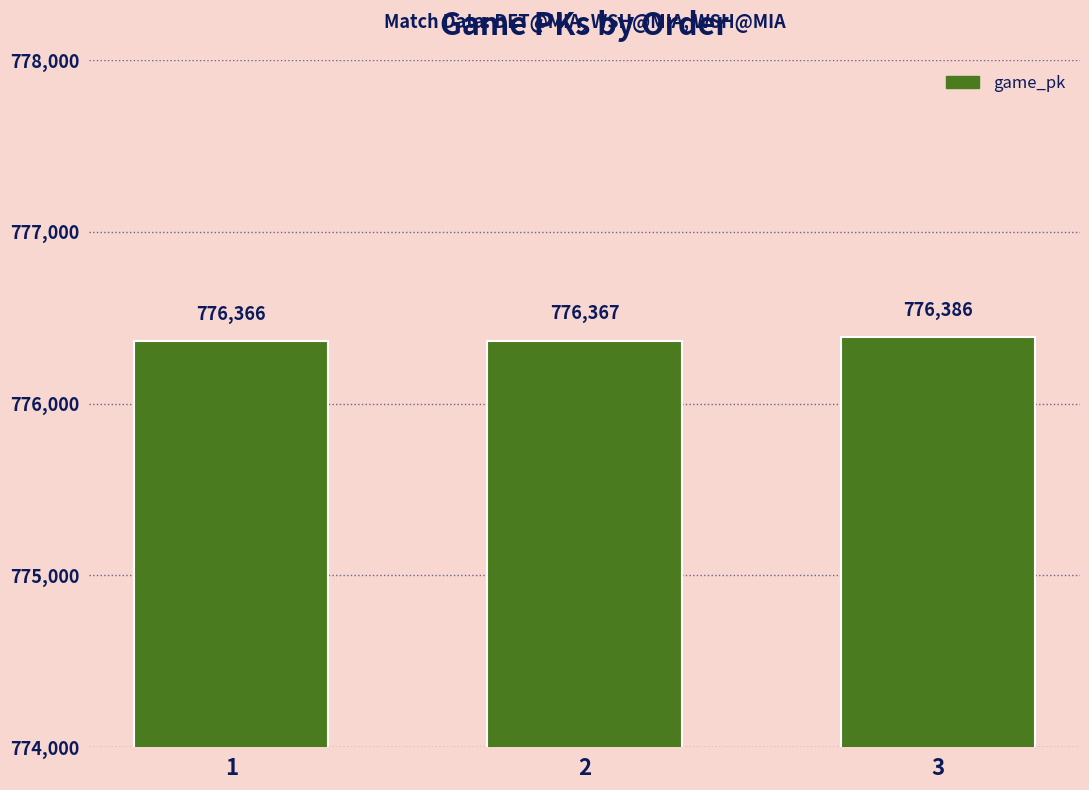

Is it true that the value at 2 is 169396?

False